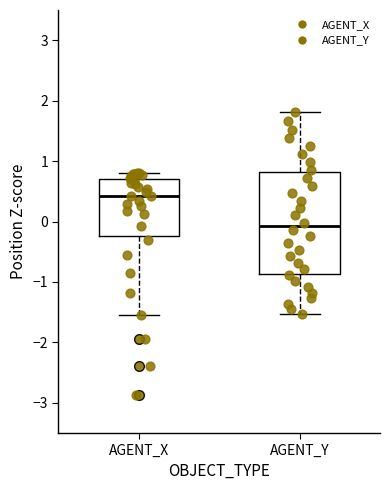

Reading left to right, read every box against the y-axis: the position of its median line, the range the box covers, and the ends of its whiskers. The values are not printed on the chart, so give them approximately, as read against the axis.

AGENT_X: median 0.4, box -0.2 to 0.7, whiskers -1.5 to 0.8
AGENT_Y: median -0.1, box -0.9 to 0.8, whiskers -1.5 to 1.8